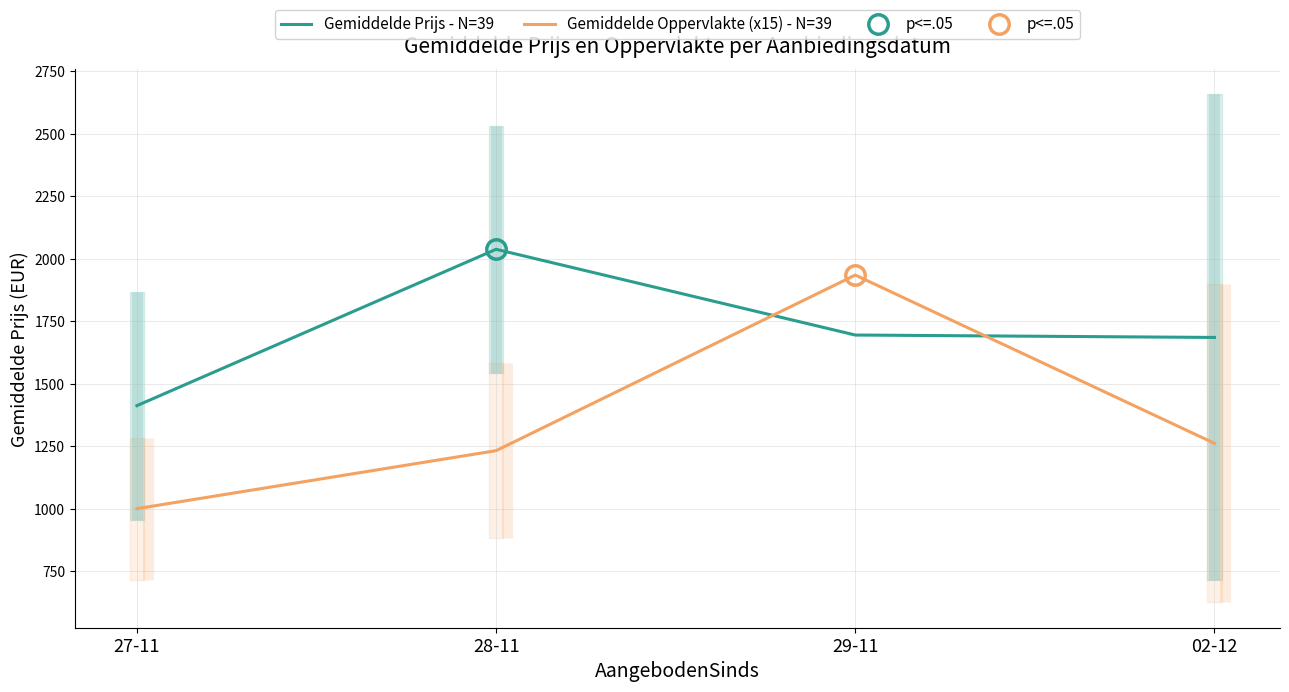

Reading right to left, transcribe all the data shown in this chart.

Gemiddelde Prijs - N=39: 1685.3	1695.0	2038.1	1412.3
Gemiddelde Oppervlakte (x15) - N=39: 1261.6	1935.0	1232.1	1000.0